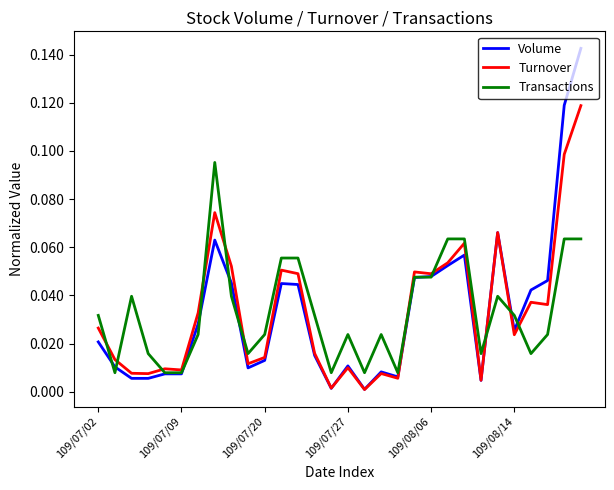

Rank the series by their maximum value, from highest to lowest.

Volume, Turnover, Transactions